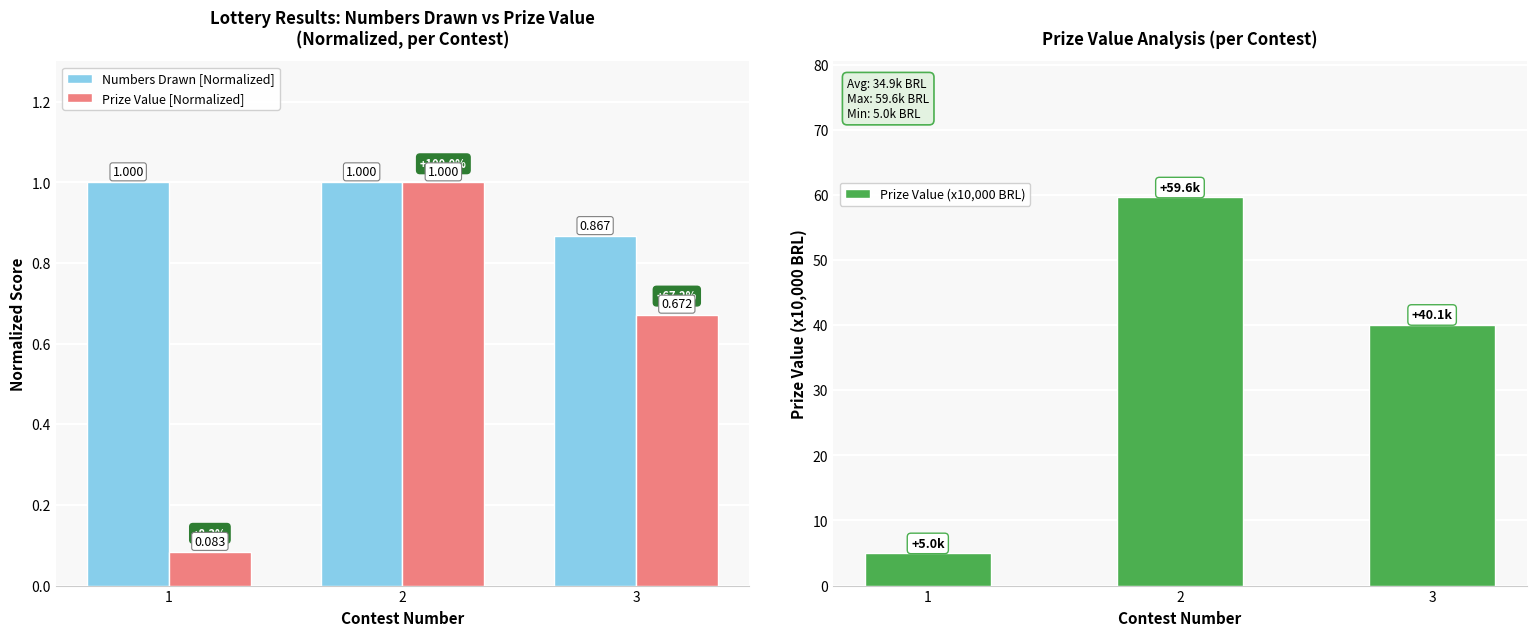

What value does the Numbers Drawn [Normalized] series have at 2?

1.0